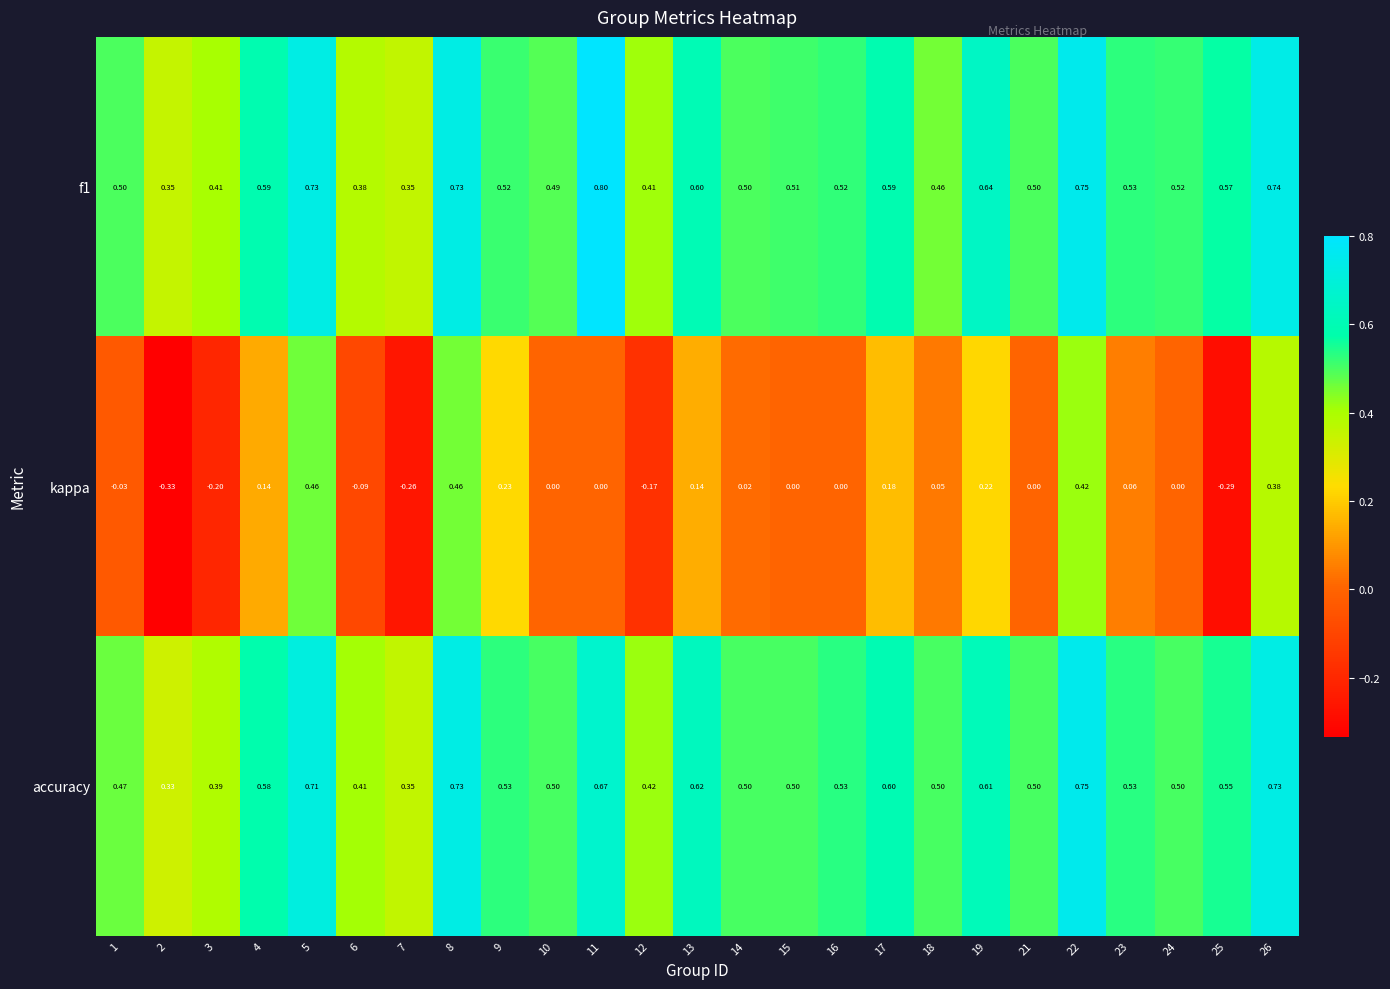

Which series has the largest range (max minus min)?

kappa